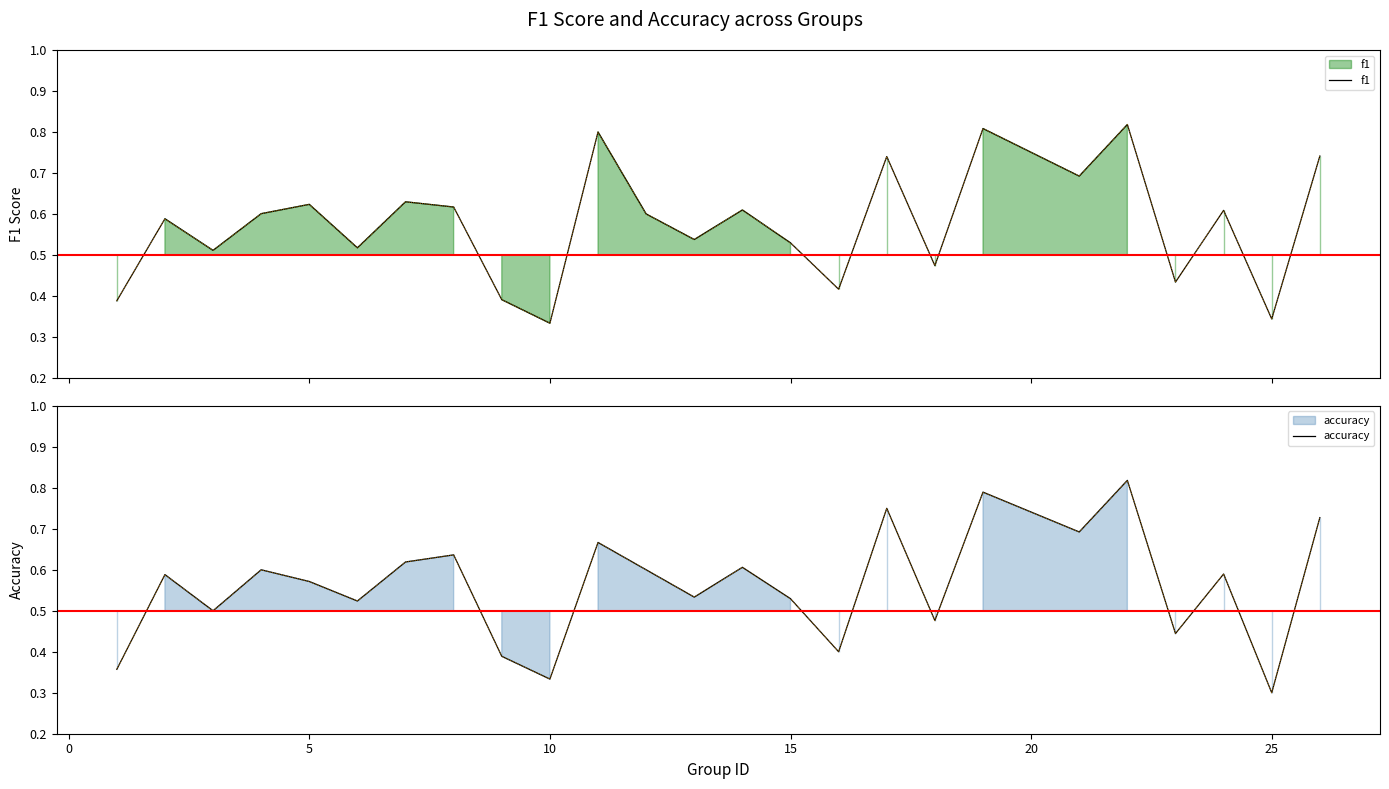

What is the value of the accuracy point at the 19th from the left?

0.8